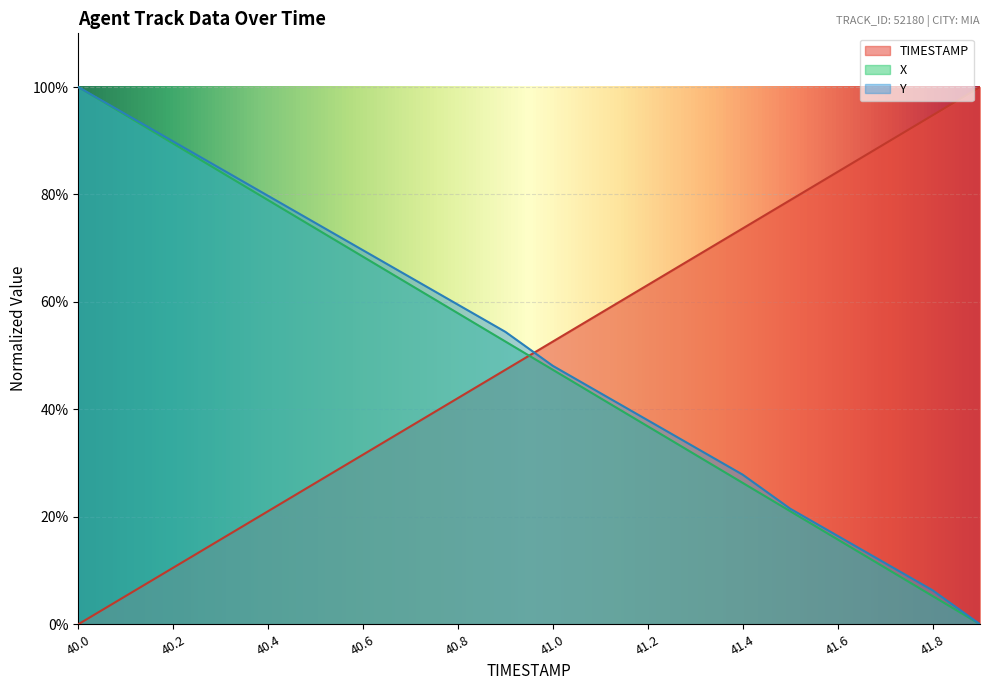

The value of Y at 41.2 is 15.0. True or false?

False